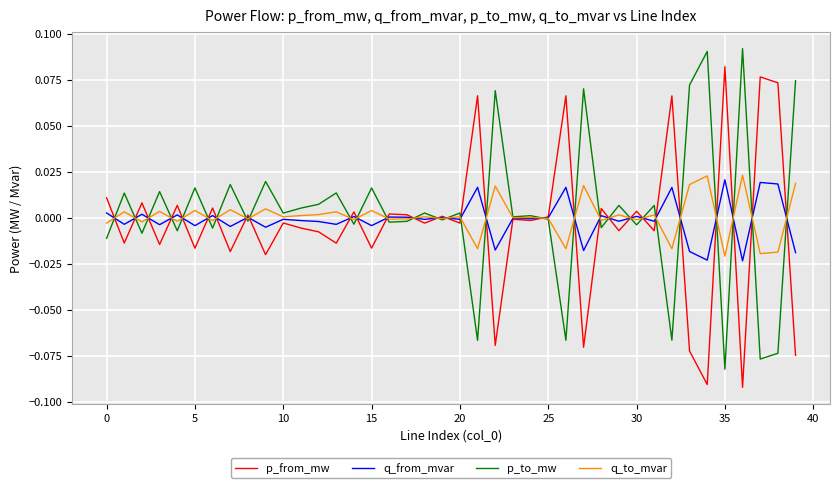

How many categories are shown in the chart?

40